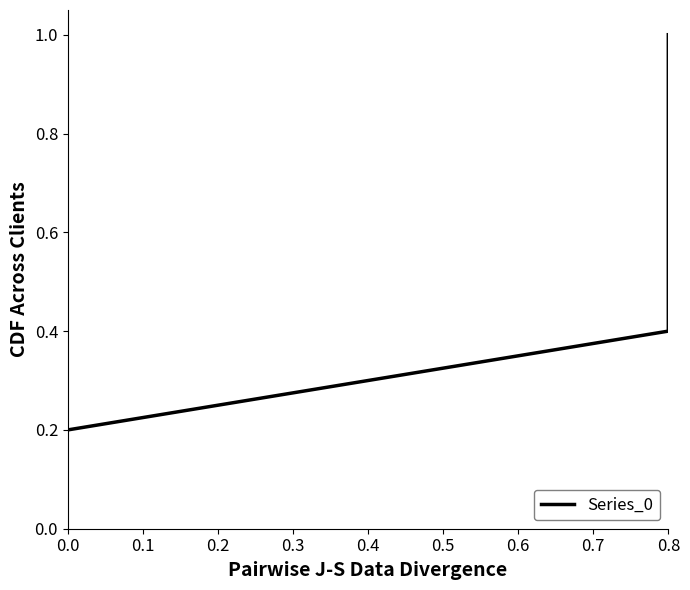

True or false: the data shows 0.3 at 0.0.

False